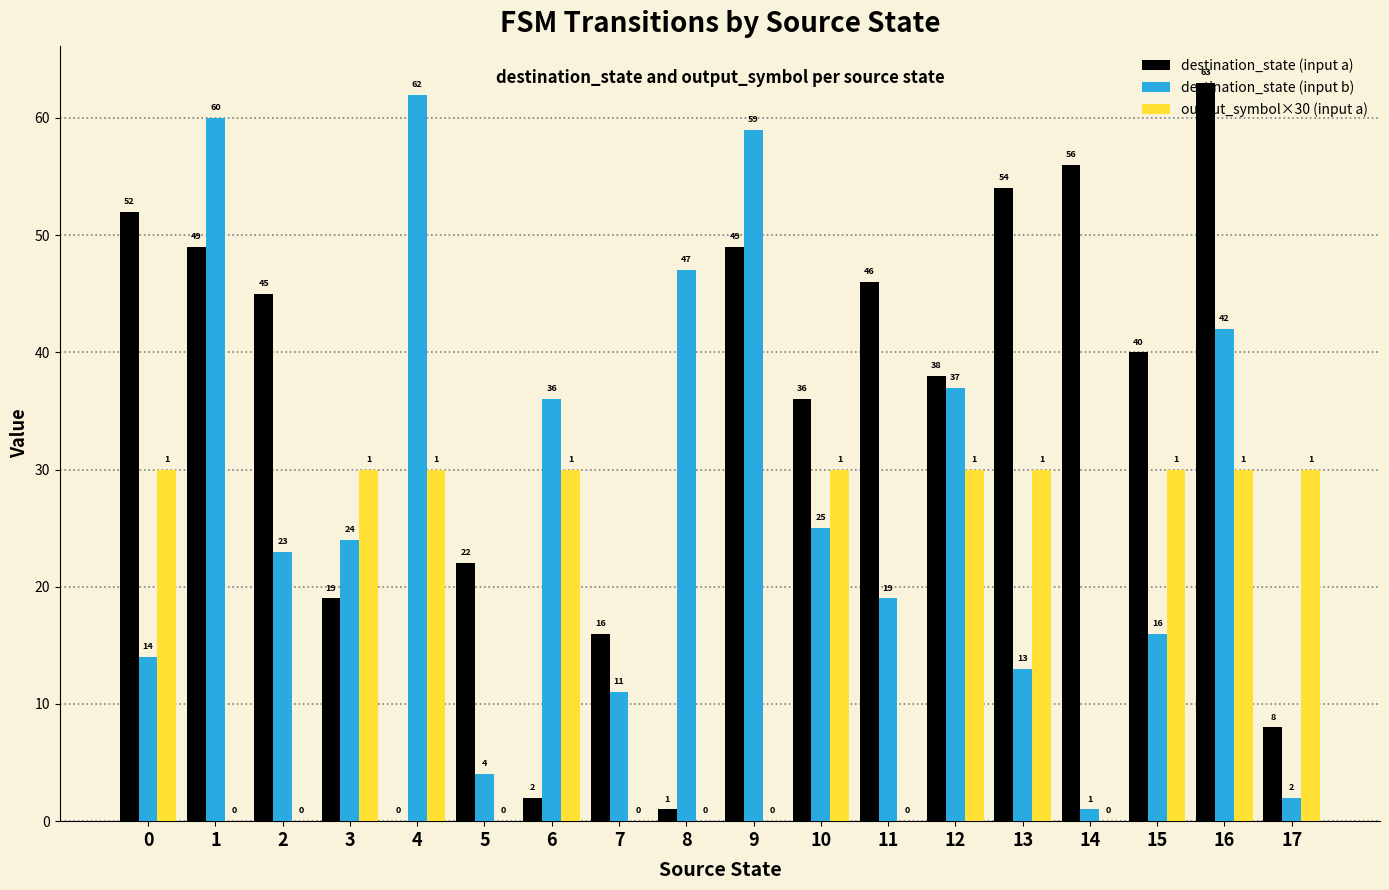

What is the total value across all series at 8?

48